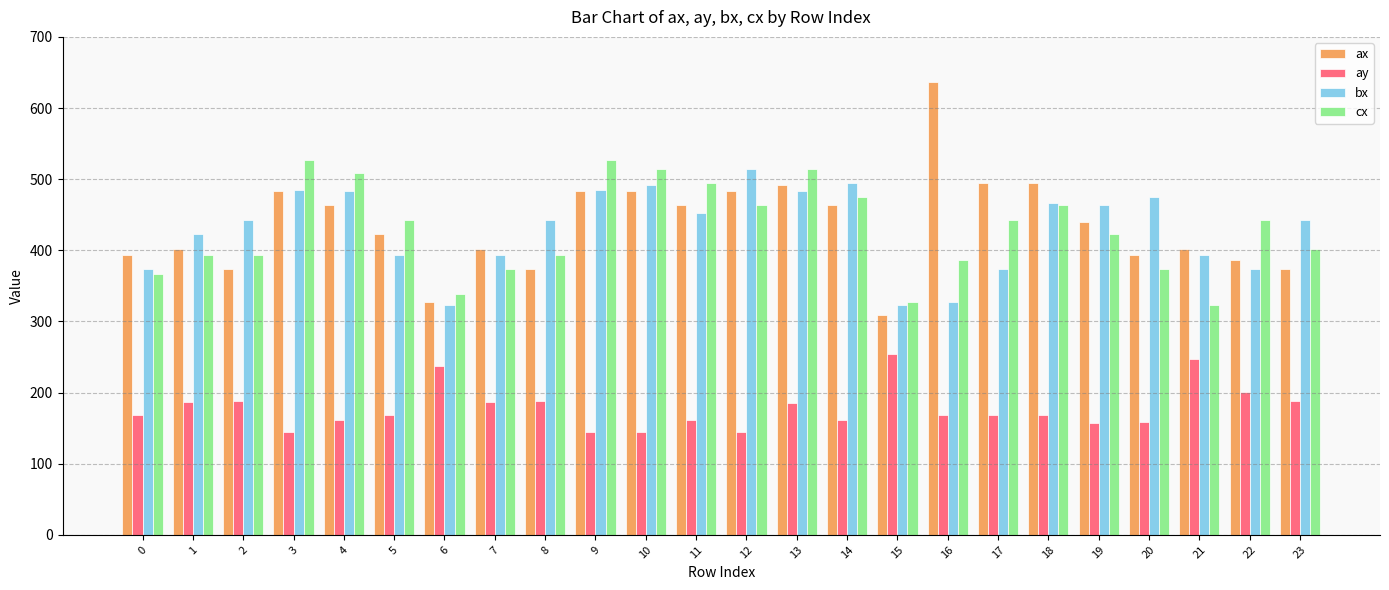

Which series has the widest spread of values?

ax